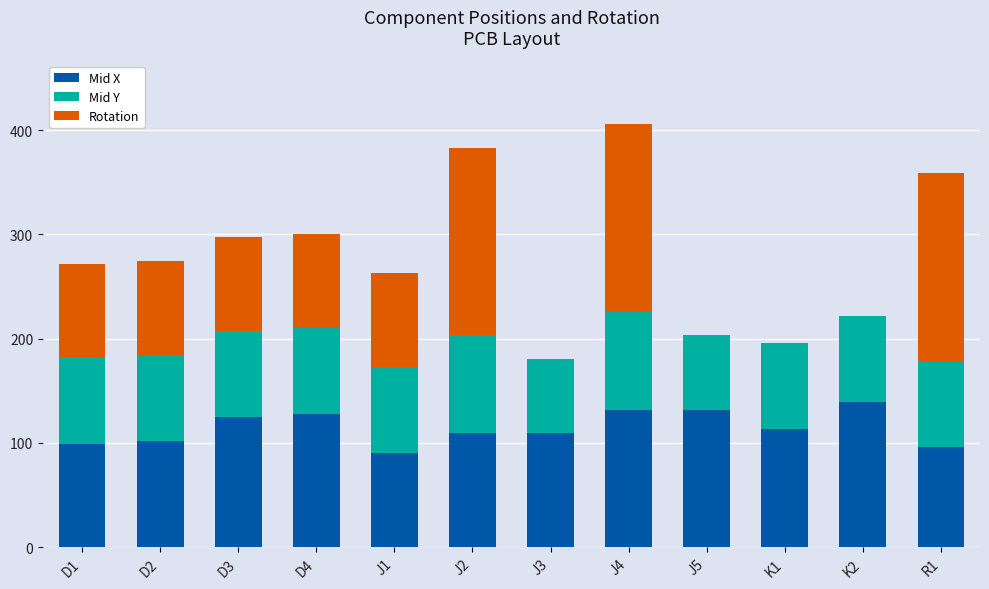

What is the total value across all series at D2?

274.5